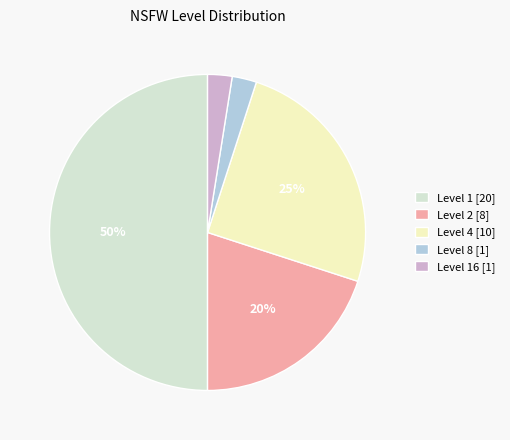

To the nearest percent, what is the average slice percentage?

20%